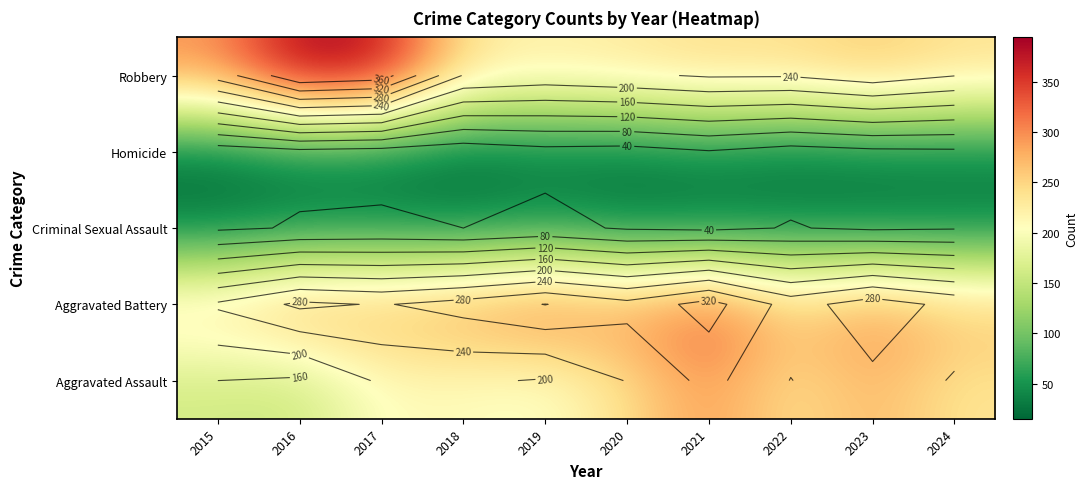

How many data points does each series have?

10